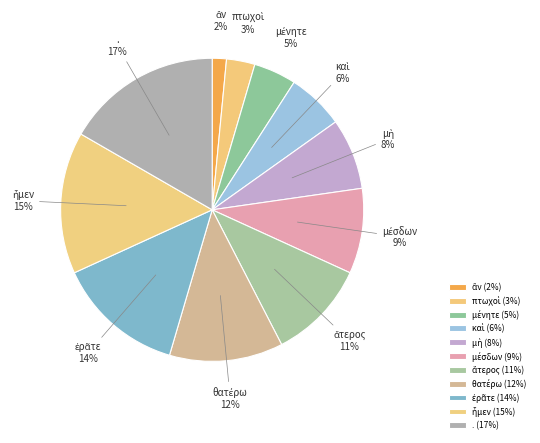

To the nearest percent, what percentage of the pie is .?

17%